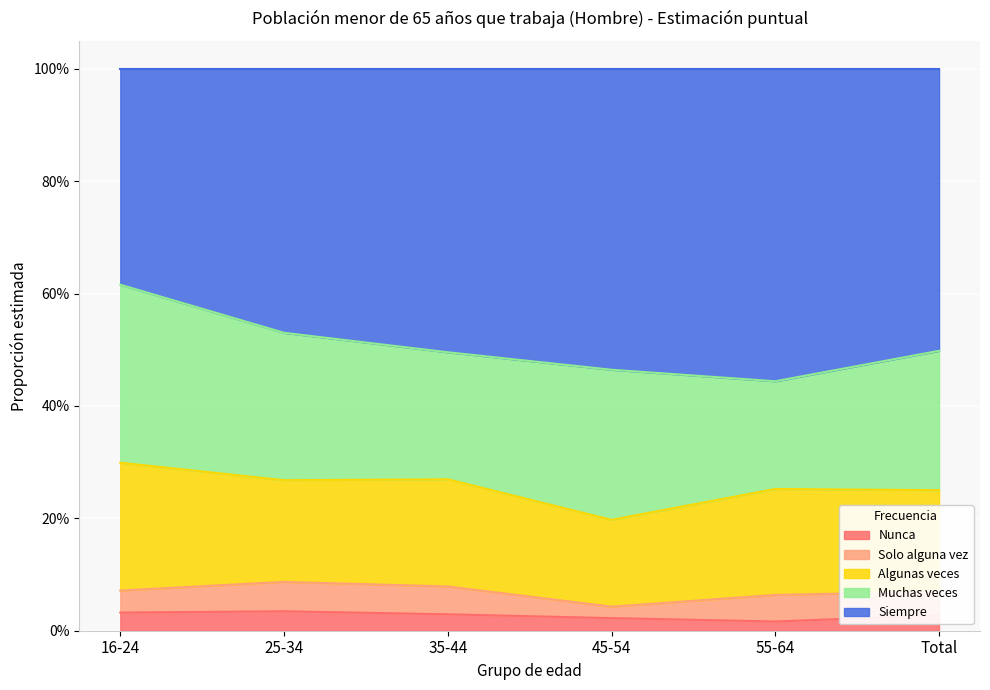

True or false: Nunca and Algunas veces cross at least once.

False